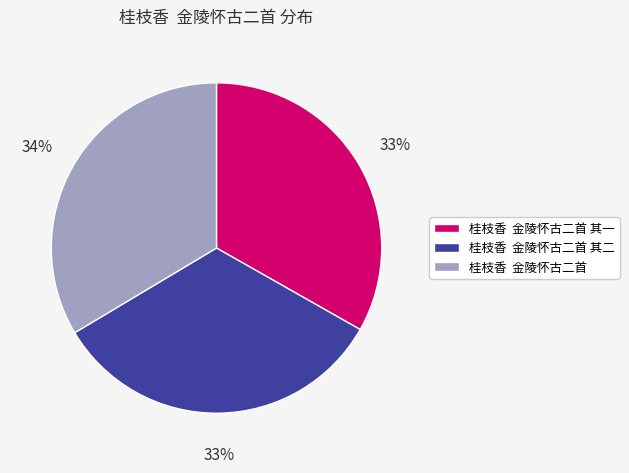

To the nearest percent, what portion does 桂枝香 金陵怀古二首 represent?

34%